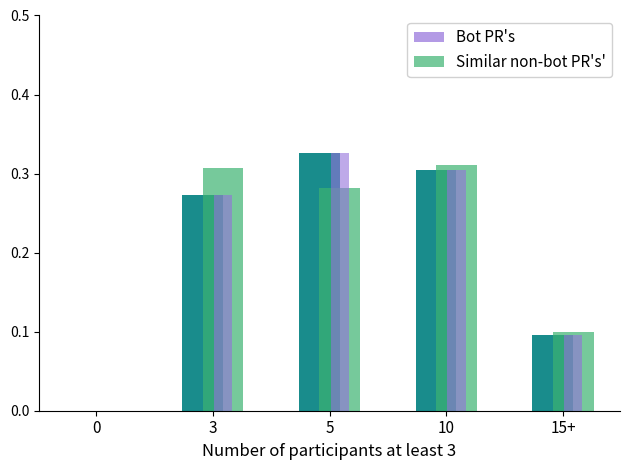

What is the difference between the maximum and minimum values in the Similar non-bot PR's' series?

0.3